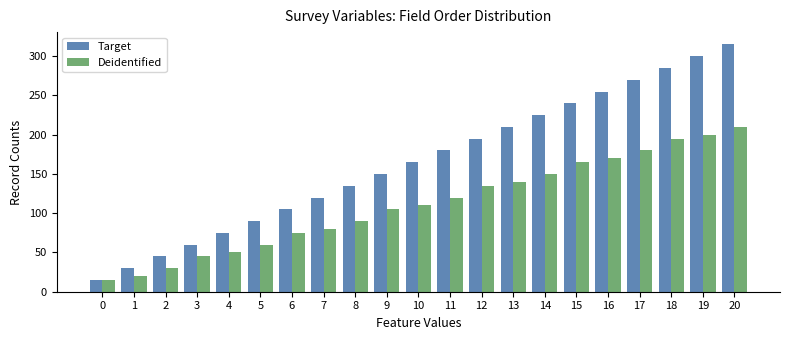

How many categories are shown in the chart?

21